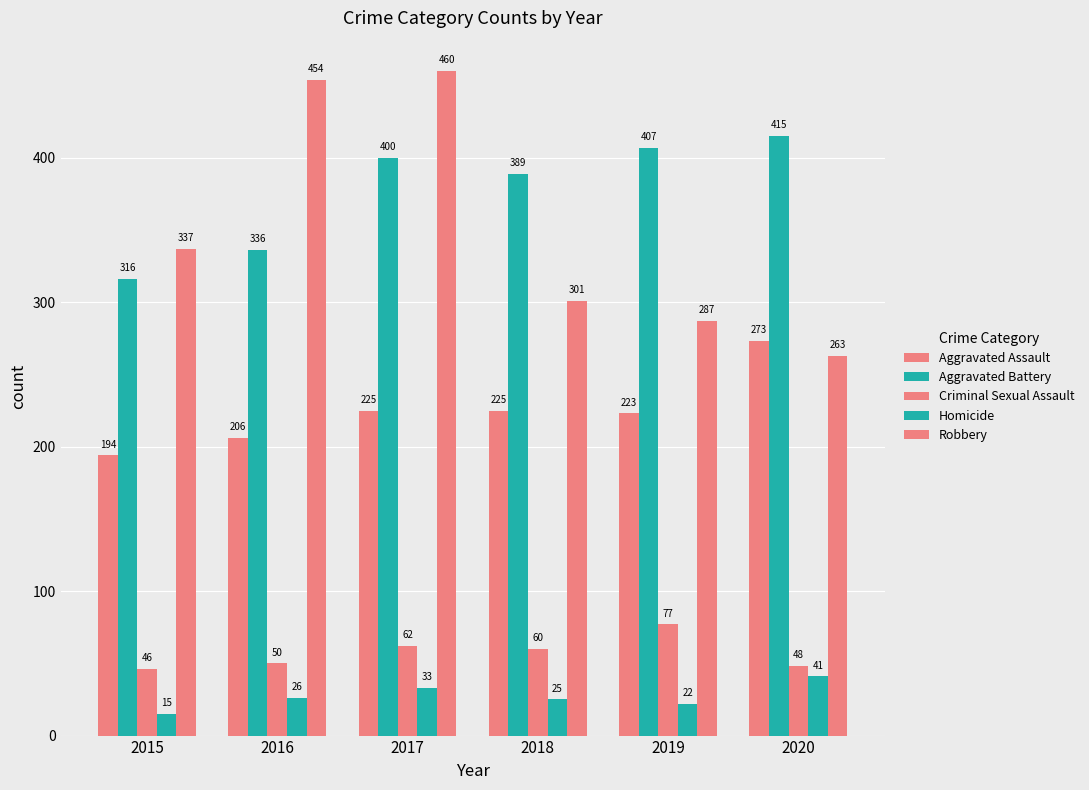

What is the difference between the maximum and second lowest values in the Aggravated Battery series?

79